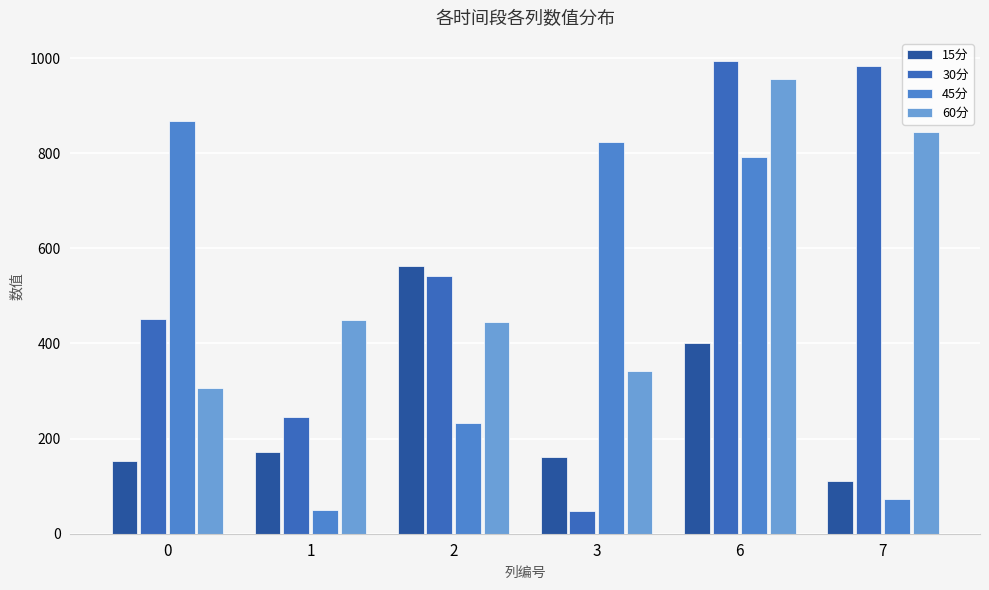

What is the difference between the highest and lowest values at 7?

910.2